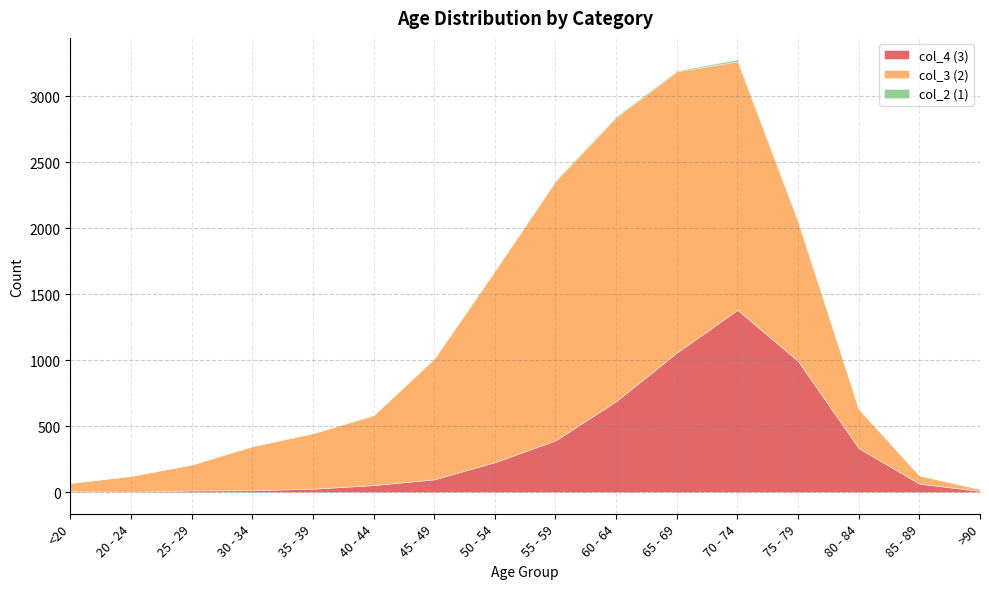

List the series in order of their overall mean, lowest first.

col_2 (1), col_4 (3), col_3 (2)